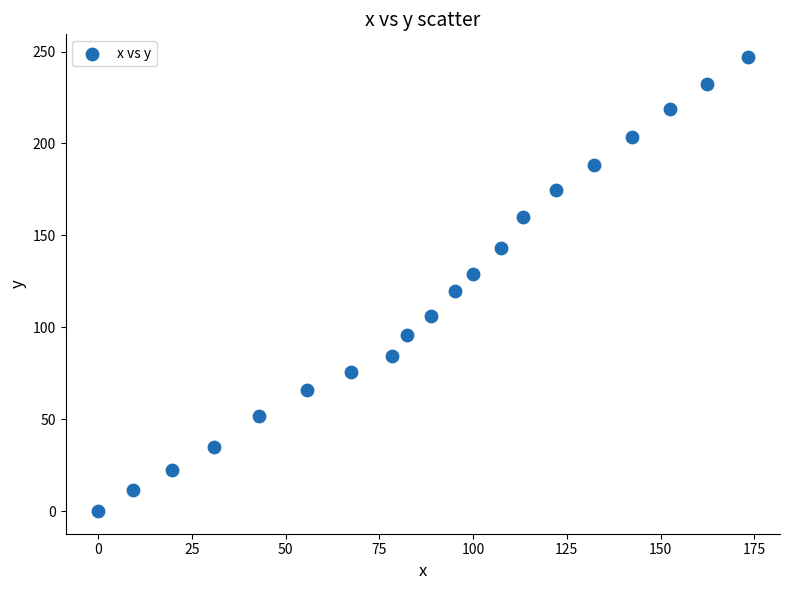

What is the range of X values (max minus min)?

173.2